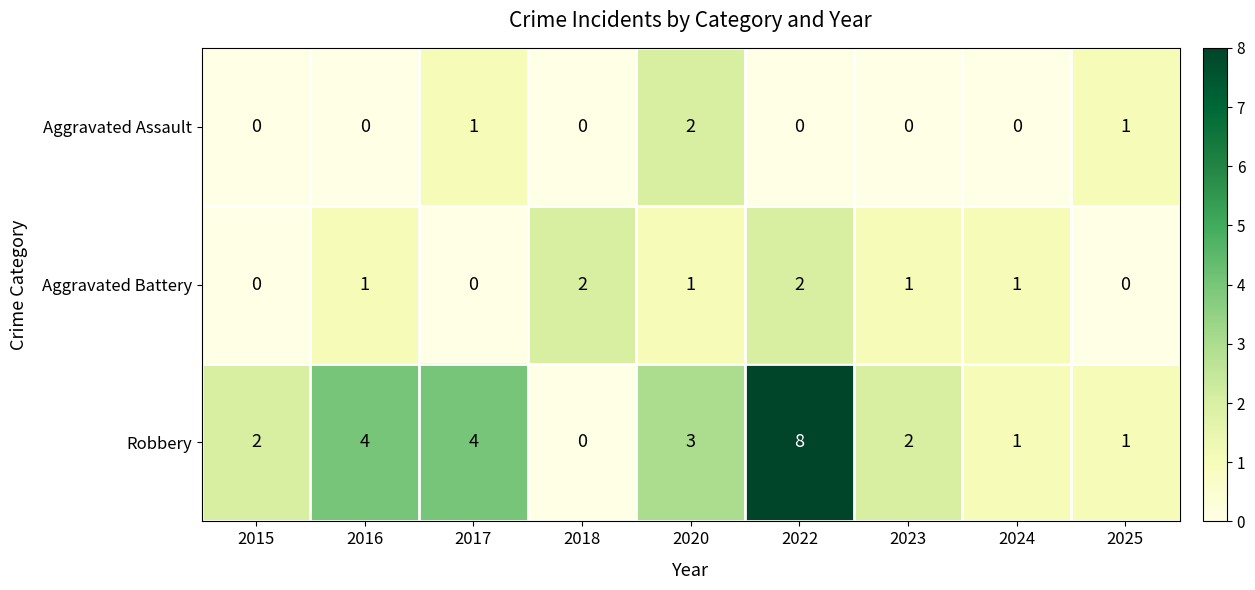

At which category is the sum across all series the highest?

2022